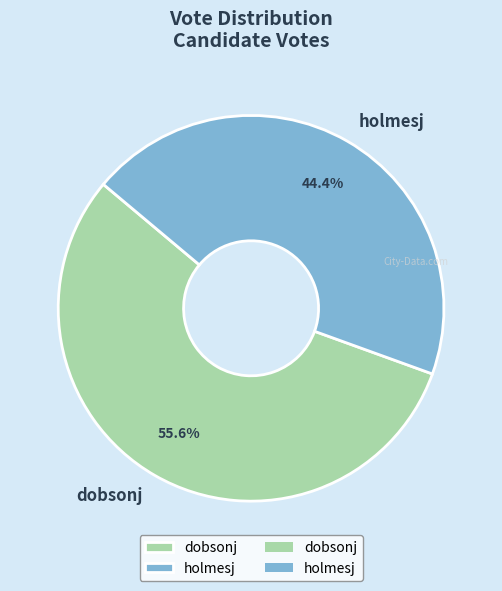

Does any single category account for the majority?

Yes